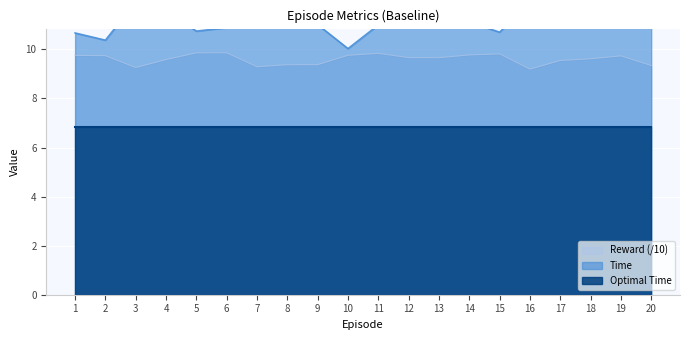

Is it true that Reward (/10) equals 9.8 at 10?

True